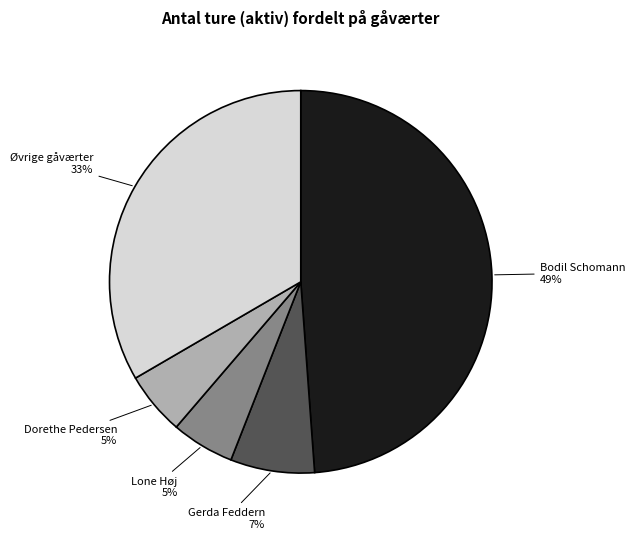

How many slices are in this pie chart?

5